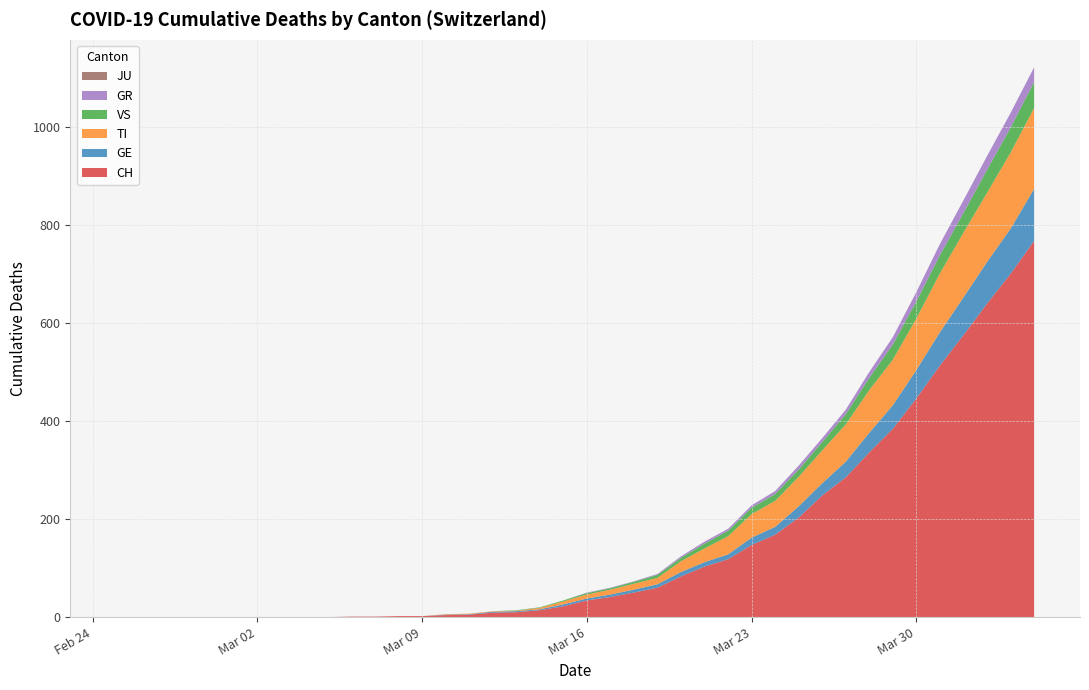

Reading left to right, what are all the values shown in this chart?

CH: 0=0	1=0	2=0	3=0	4=0	5=0	6=0	7=0	8=0	9=0	10=1	11=1	12=2	13=2	14=4	15=5	16=9	17=10	18=14	19=22	20=34	21=41	22=50	23=60	24=83	25=103	26=118	27=147	28=168	29=203	30=248	31=285	32=336	33=384	34=446	35=513	36=575	37=639	38=700	39=767
GE: 0=0	1=0	2=0	3=0	4=0	5=0	6=0	7=0	8=0	9=0	10=0	11=0	12=0	13=0	14=1	15=1	16=2	17=2	18=2	19=4	20=4	21=5	22=6	23=7	24=9	25=9	26=10	27=15	28=16	29=23	30=25	31=32	32=40	33=48	34=58	35=68	36=77	37=85	38=92	39=106
TI: 0=0	1=0	2=0	3=0	4=0	5=0	6=0	7=0	8=0	9=0	10=0	11=0	12=0	13=0	14=1	15=1	16=1	17=1	18=3	19=6	20=8	21=10	22=12	23=13	24=22	25=28	26=37	27=48	28=53	29=60	30=67	31=76	32=87	33=93	34=105	35=120	36=132	37=141	38=155	39=165
VS: 0=0	1=0	2=0	3=0	4=0	5=0	6=0	7=0	8=0	9=0	10=0	11=0	12=0	13=0	14=0	15=0	16=0	17=1	18=1	19=2	20=3	21=3	22=4	23=6	24=7	25=10	26=11	27=13	28=14	29=15	30=17	31=21	32=25	33=31	34=35	35=37	36=40	37=47	38=51	39=53
GR: 0=0	1=0	2=0	3=0	4=0	5=0	6=0	7=0	8=0	9=0	10=0	11=0	12=0	13=0	14=0	15=0	16=0	17=0	18=0	19=0	20=1	21=1	22=1	23=2	24=3	25=4	26=4	27=5	28=6	29=8	30=8	31=9	32=12	33=15	34=19	35=23	36=26	37=28	38=30	39=30
JU: 0=0	1=0	2=0	3=0	4=0	5=0	6=0	7=0	8=0	9=0	10=0	11=0	12=0	13=0	14=0	15=0	16=0	17=0	18=0	19=0	20=0	21=0	22=0	23=0	24=0	25=0	26=0	27=0	28=0	29=0	30=0	31=0	32=0	33=0	34=0	35=0	36=0	37=0	38=0	39=0